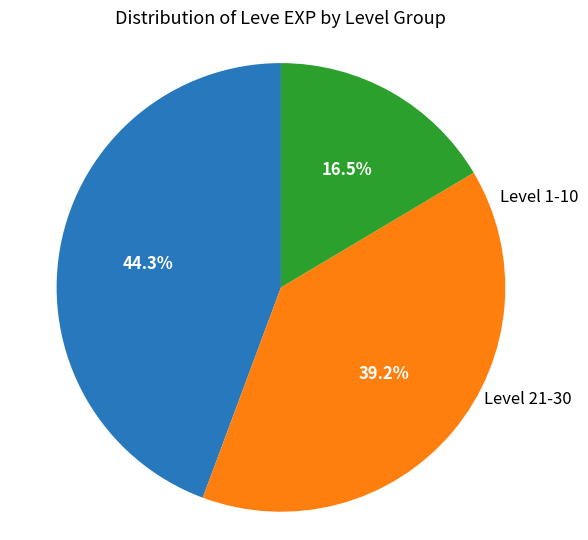

Does any single category account for the majority?

No